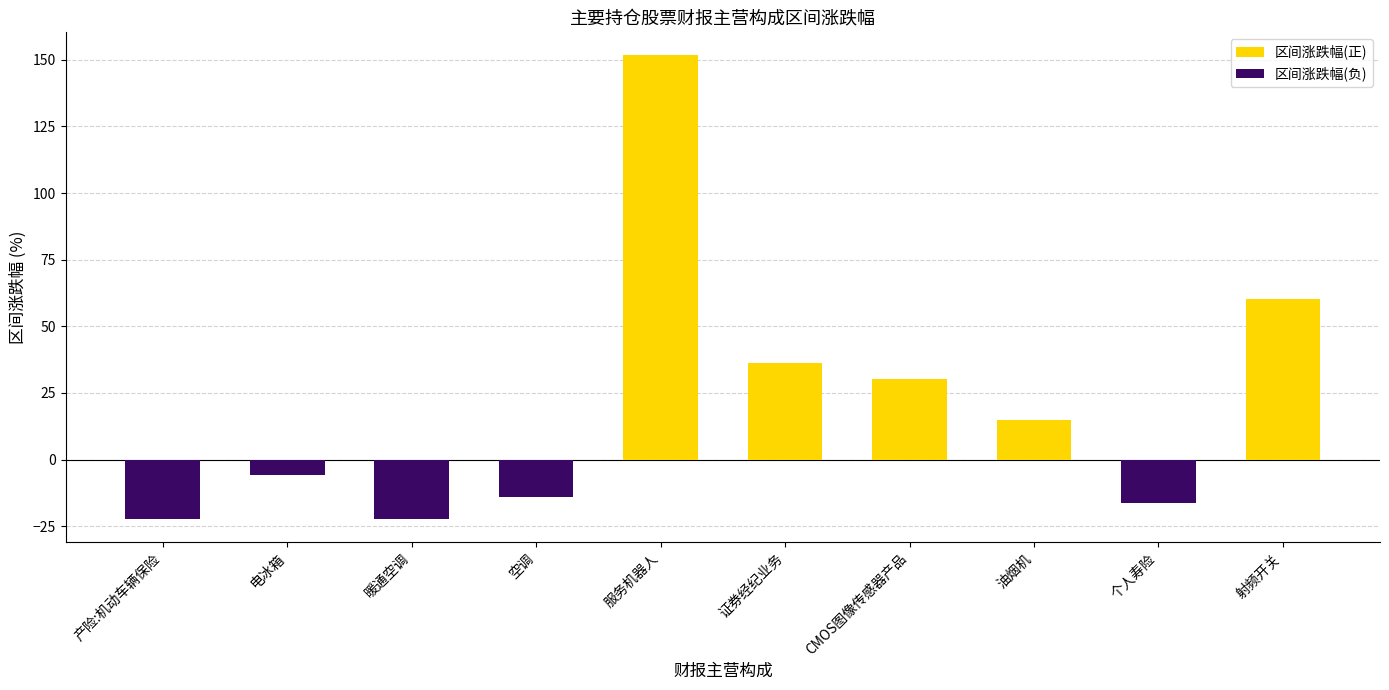

Reading left to right, extract all data points from this chart.

区间涨跌幅(正): 0.0	0.0	0.0	0.0	151.6	36.2	30.2	15.0	0.0	60.4
区间涨跌幅(负): -22.2	-5.8	-22.2	-14.1	0.0	0.0	0.0	0.0	-16.4	0.0